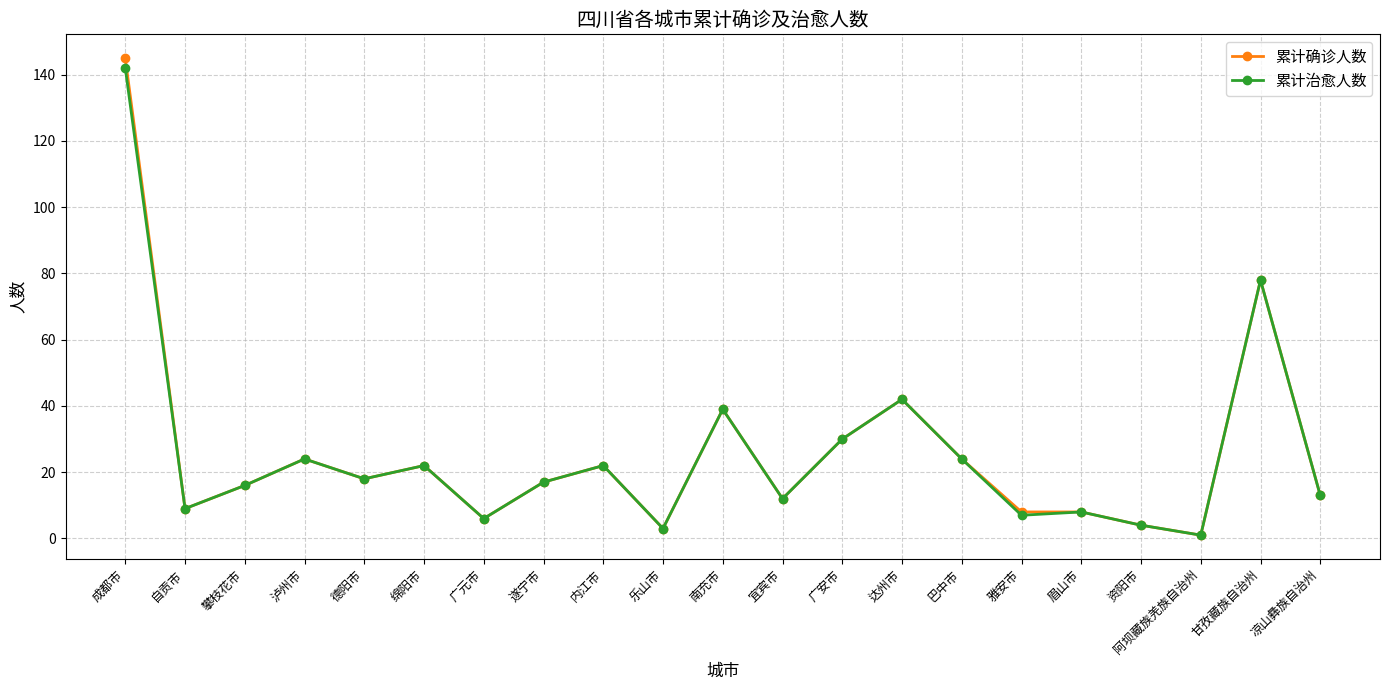

Does the chart display data point markers on the line(s)?

Yes